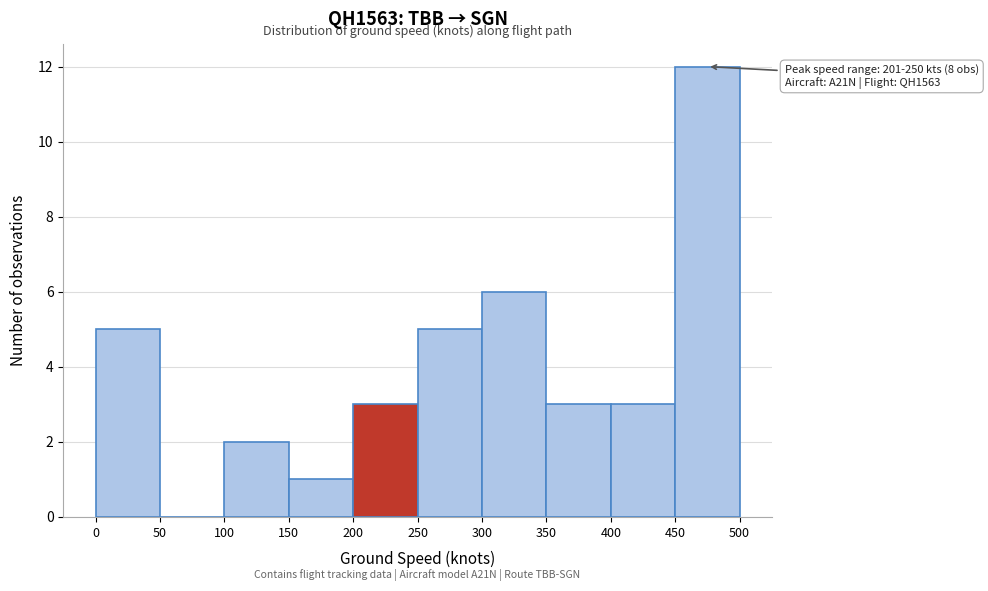

Over which range of the x-axis is the bar tallest?

450 to 500